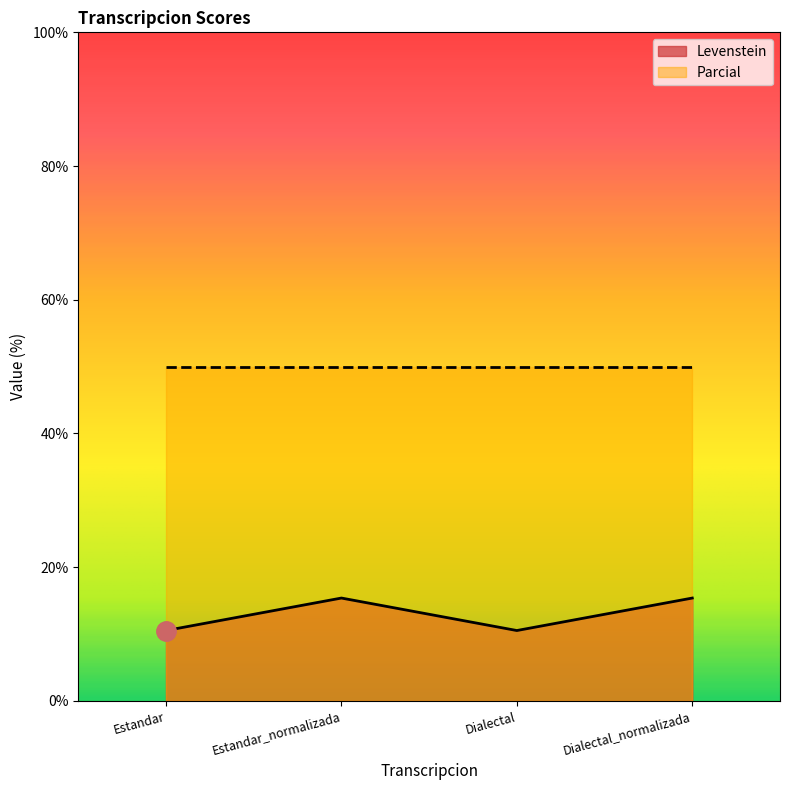

What is the difference between the maximum and minimum values in the Levenstein series?

4.9